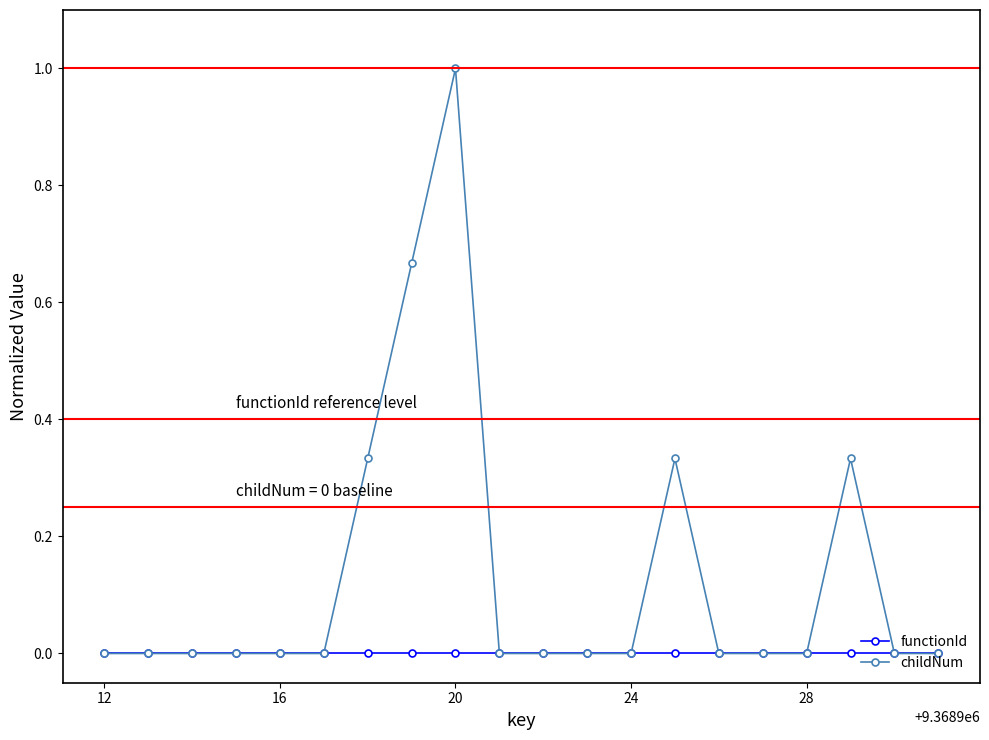

How many distinct data groups are displayed?

2